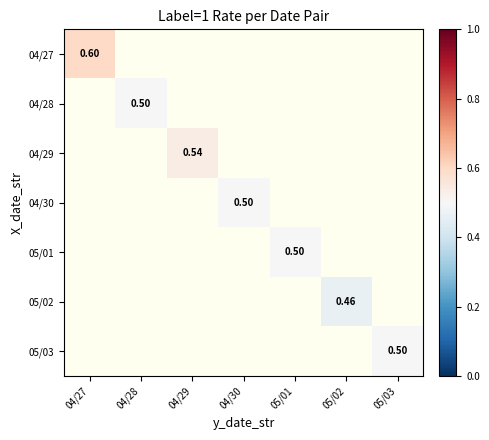

Is it true that 04/28 equals 0.2 at 05/01?

False